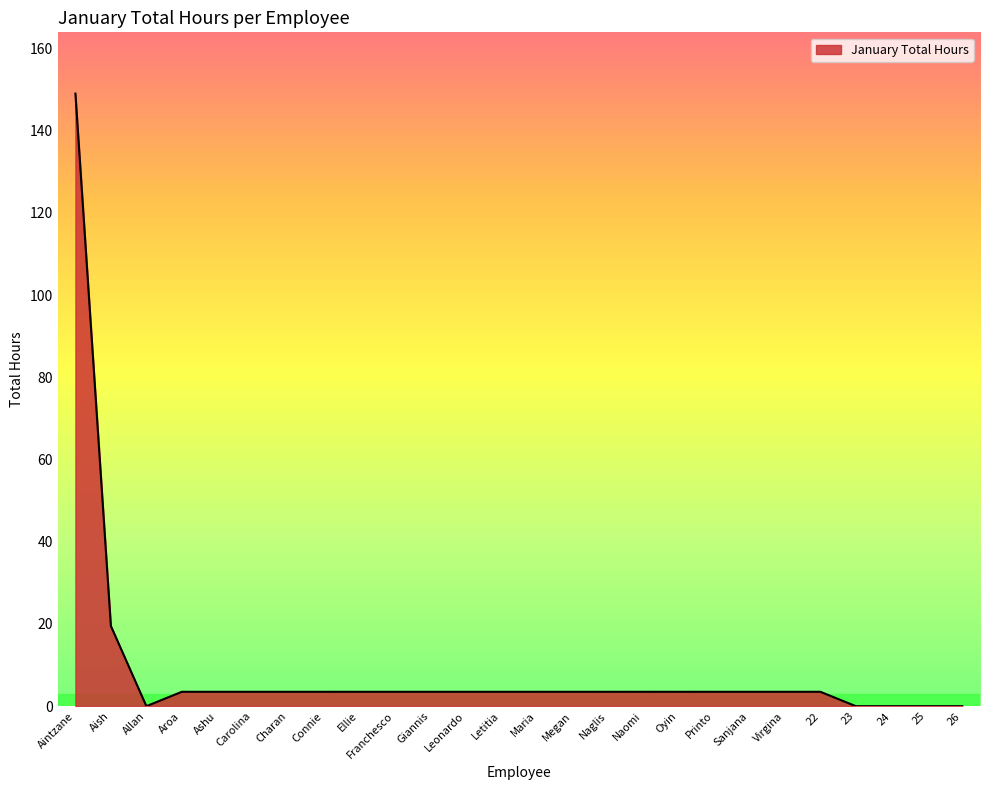

The value at 24 is 94.4. True or false?

False